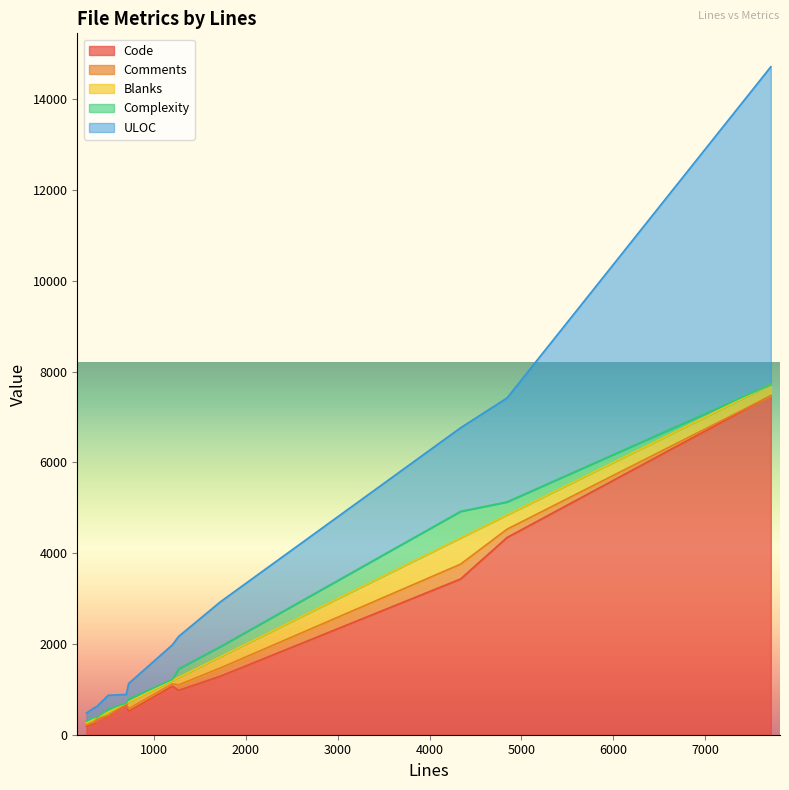

Where is the first local minimum for Blanks?

696